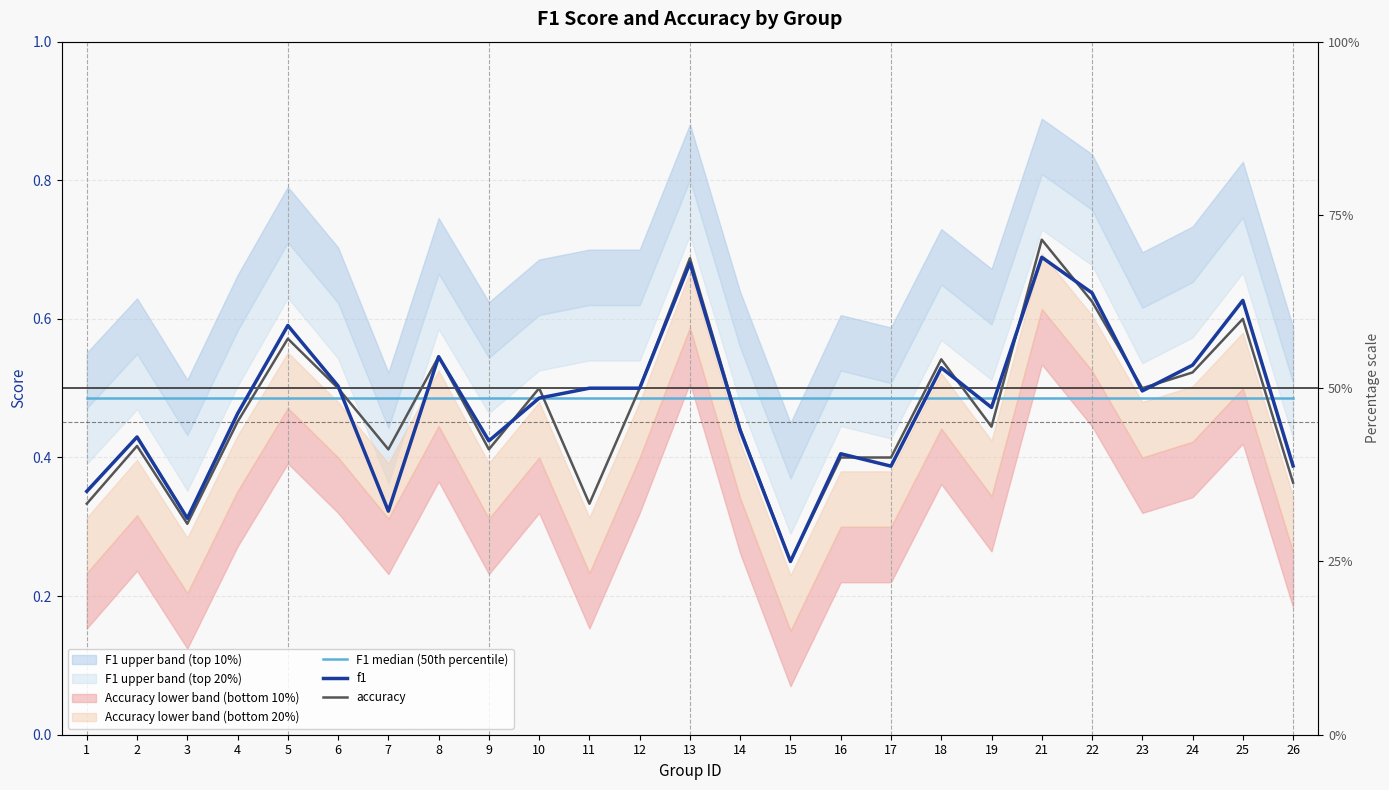

At which category does the chart reach its minimum across all series?

15